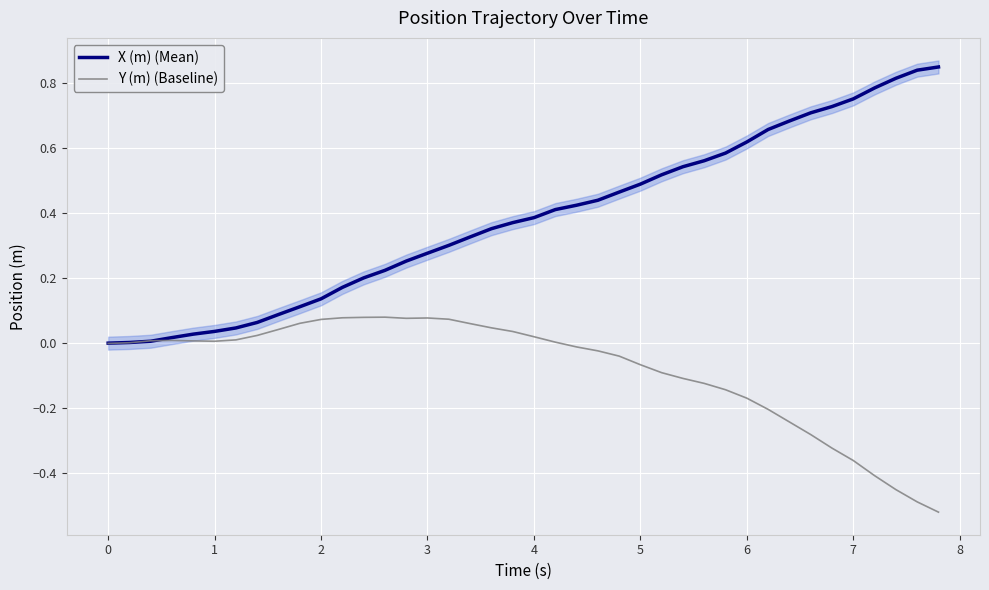

What is the difference between the second highest and minimum values in the X (m) (Mean) series?

0.8